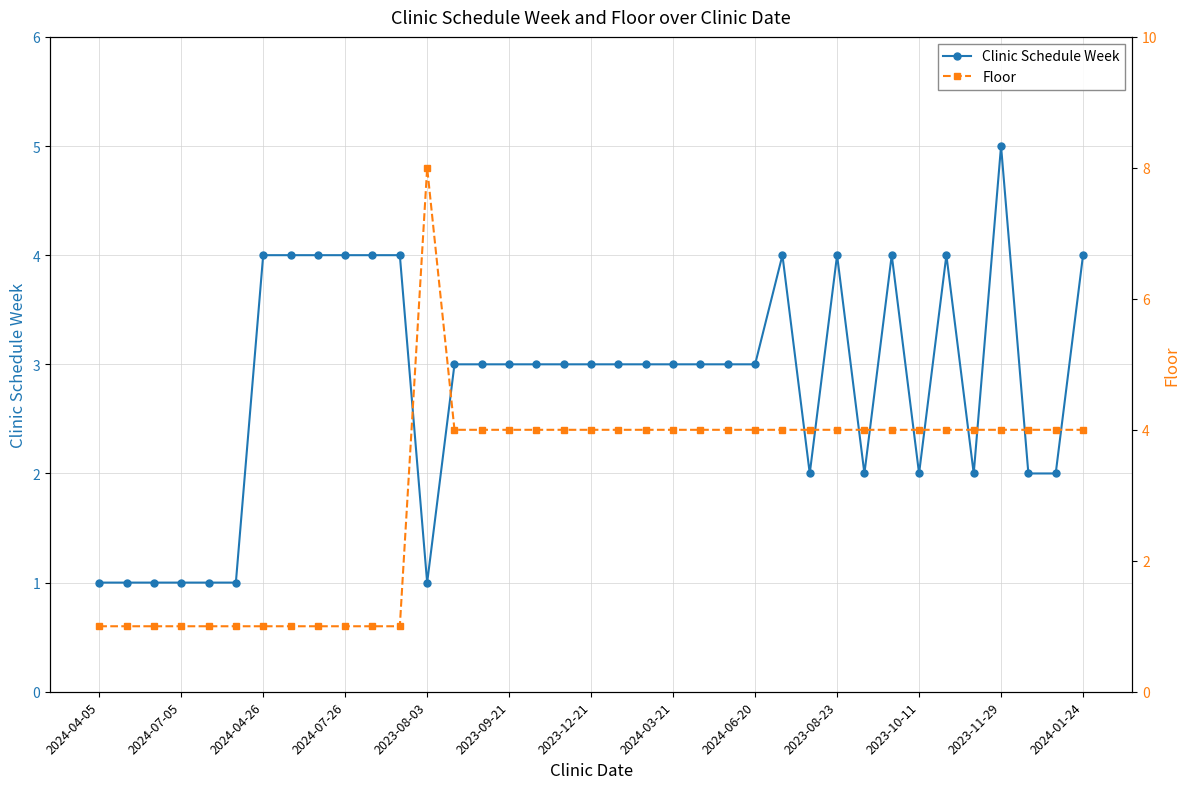

In Floor, how many points are higher than both neighbors (excluding endpoints)?

1